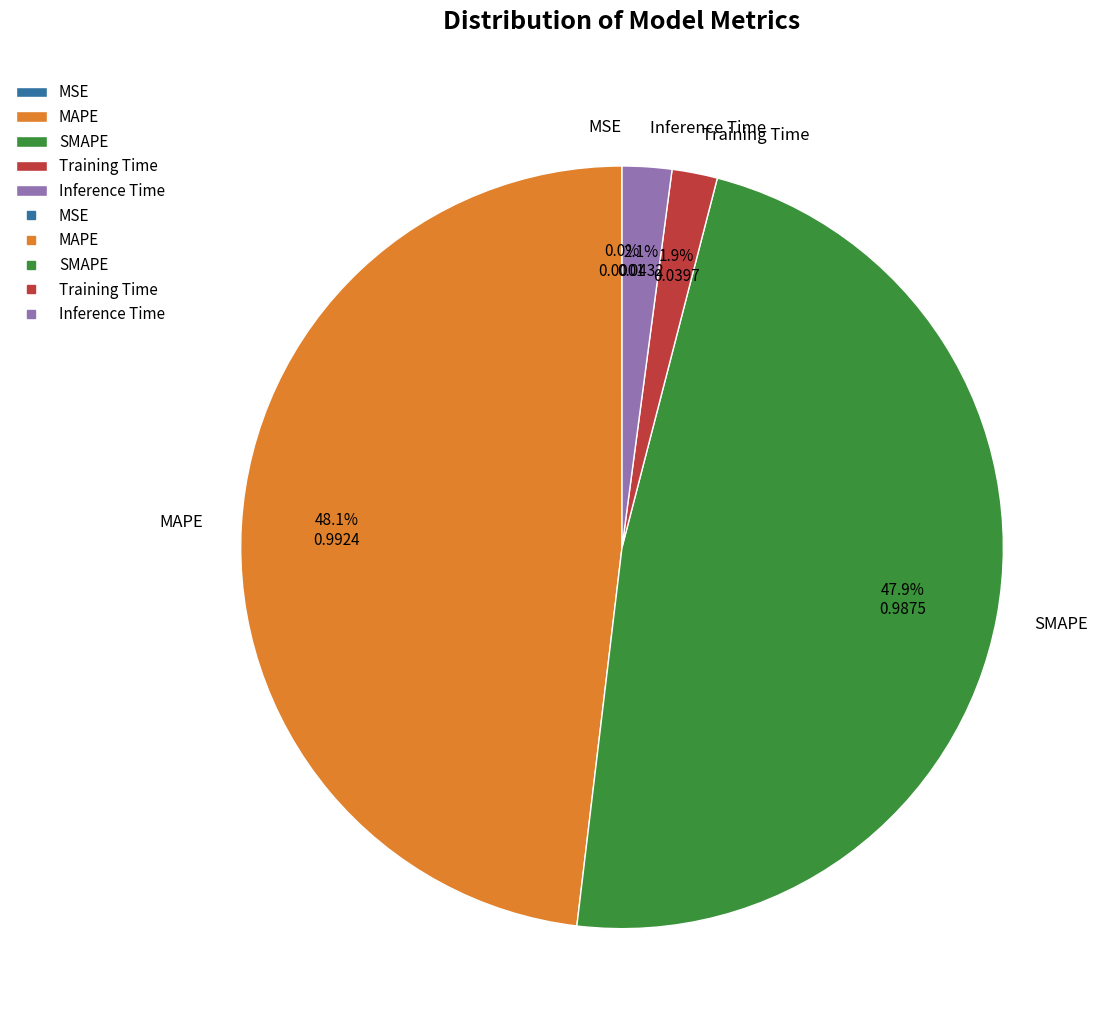

Does any single category account for the majority?

No